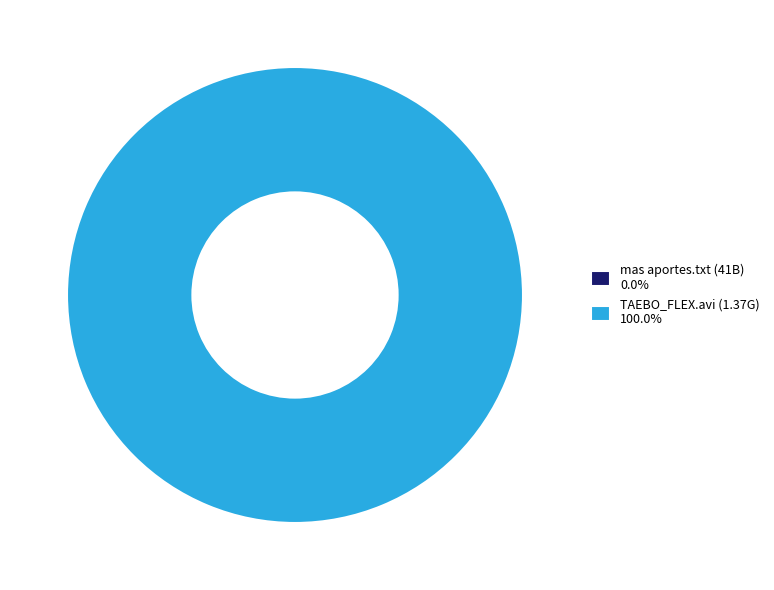

Is TAEBO_FLEX.avi (1.37G) 100.0% the majority of the pie?

Yes